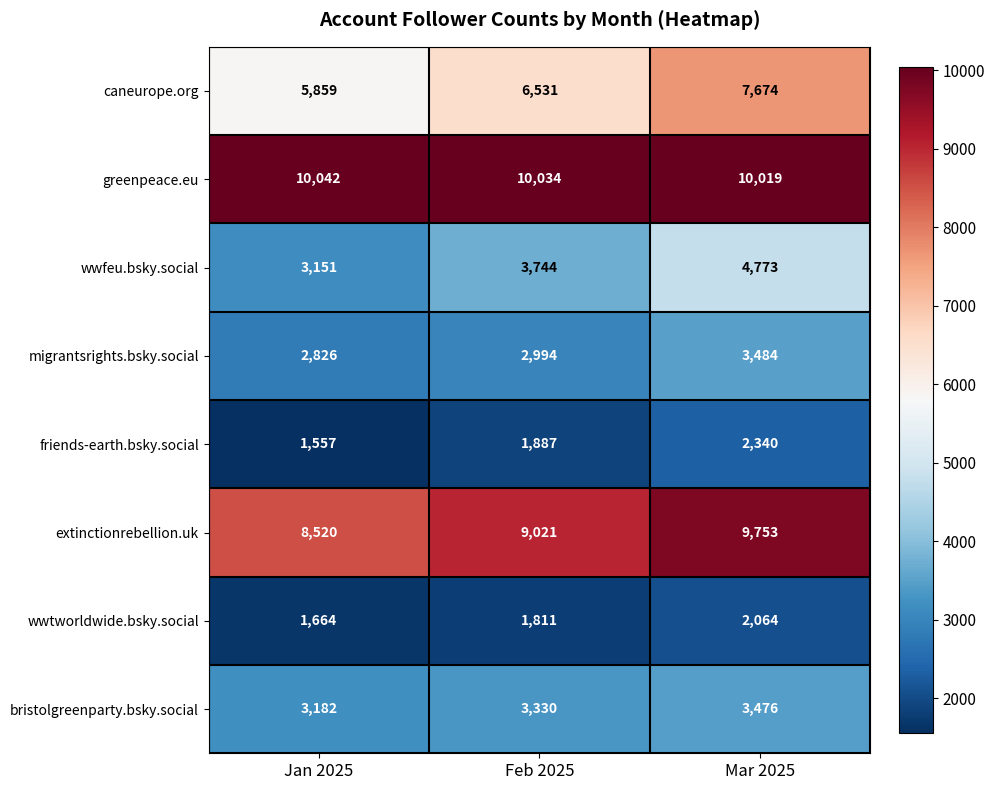

The value of friends-earth.bsky.social at Jan 2025 is 2340. True or false?

False